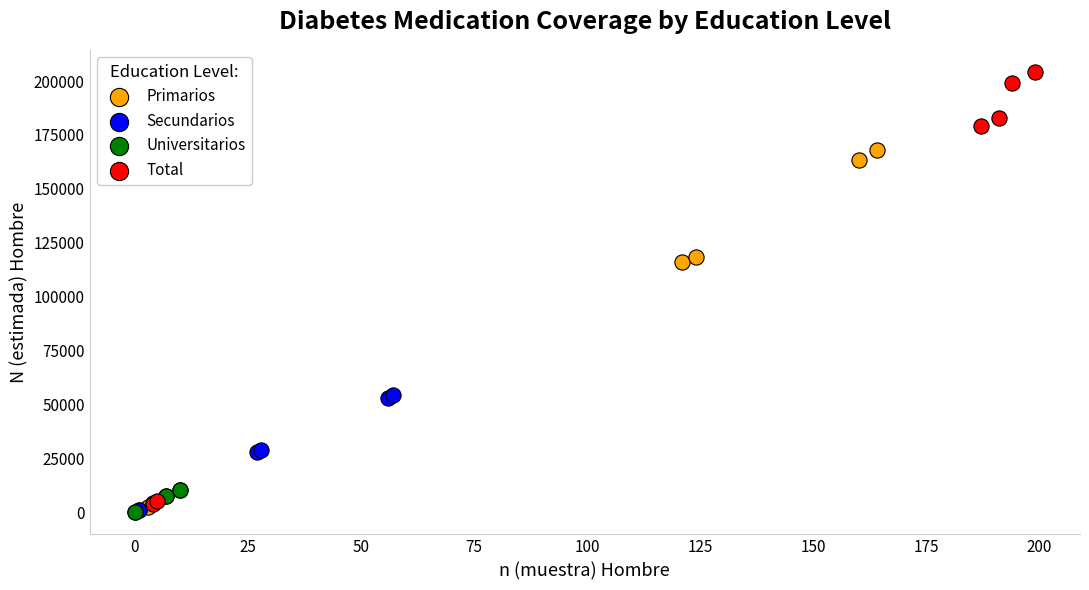

Which series reaches the maximum Y coordinate?

Total